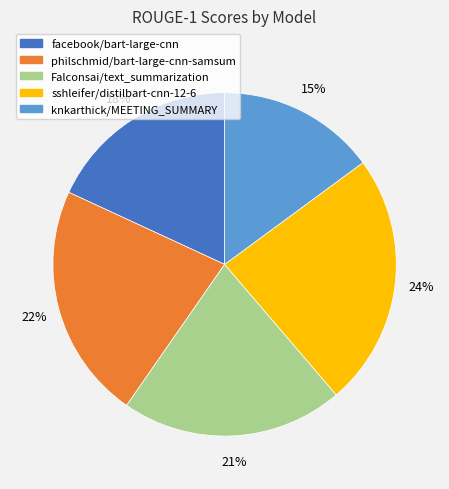

To the nearest percent, what portion does facebook/bart-large-cnn represent?

18%